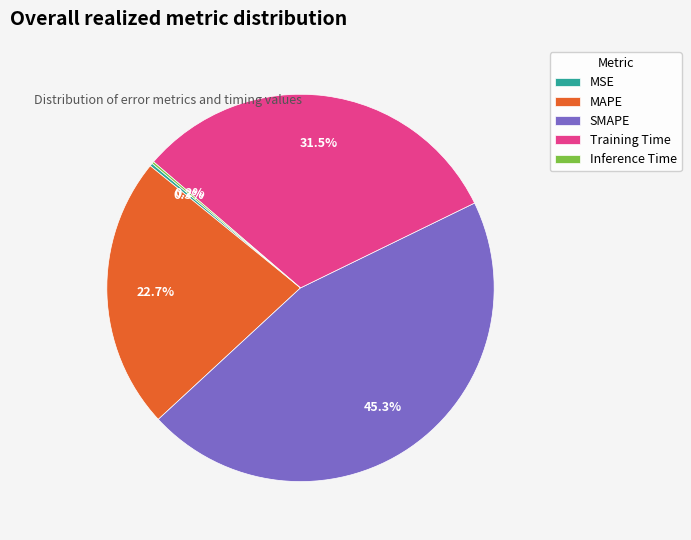

To the nearest percent, what percentage of the pie is MAPE?

23%